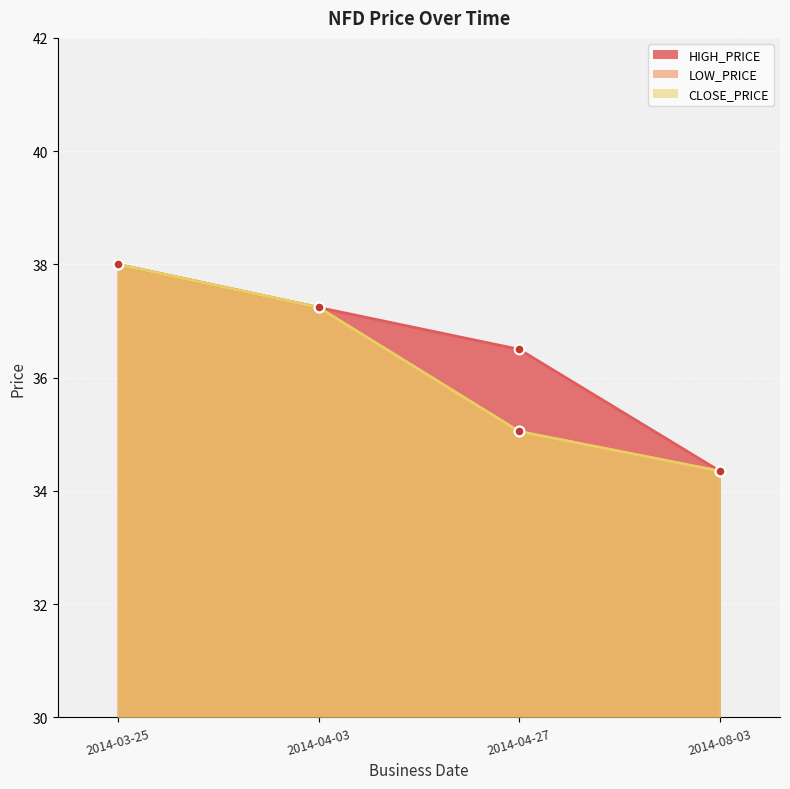

At 2014-08-03, list the series in order from smallest to largest.

HIGH_PRICE, LOW_PRICE, CLOSE_PRICE